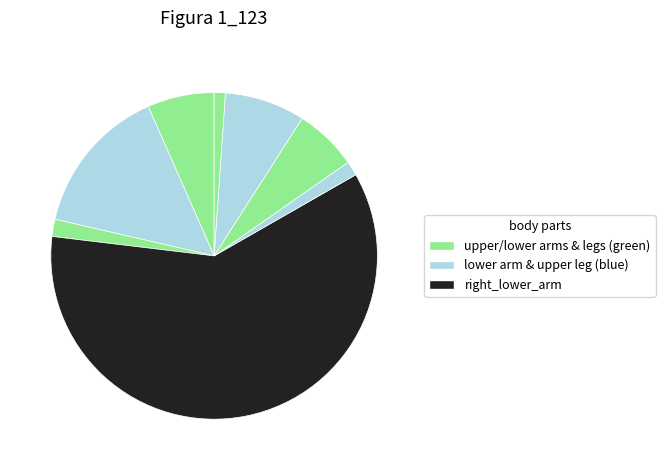

Count the number of slices in the pie.

8